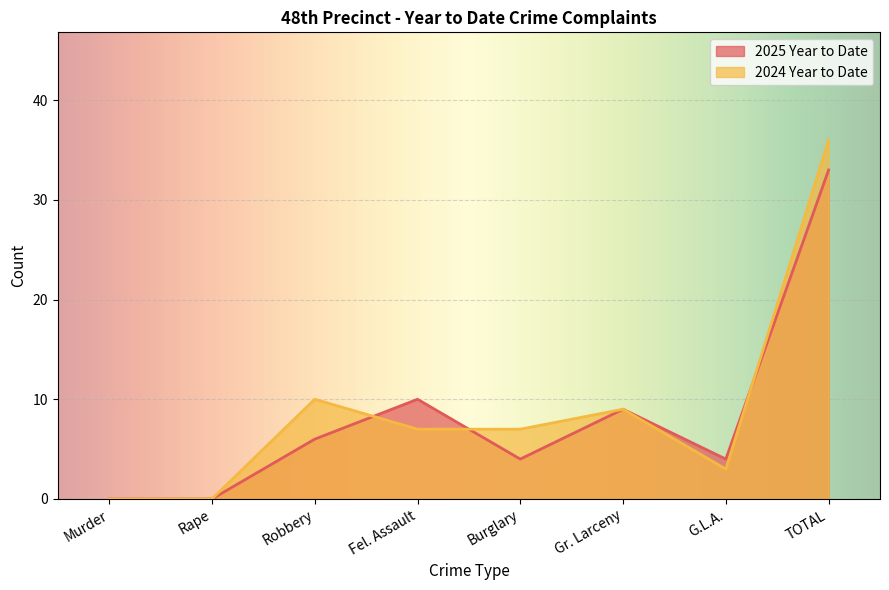

Which series ends up on top after the final intersection of 2024 Year to Date and 2025 Year to Date?

2024 Year to Date